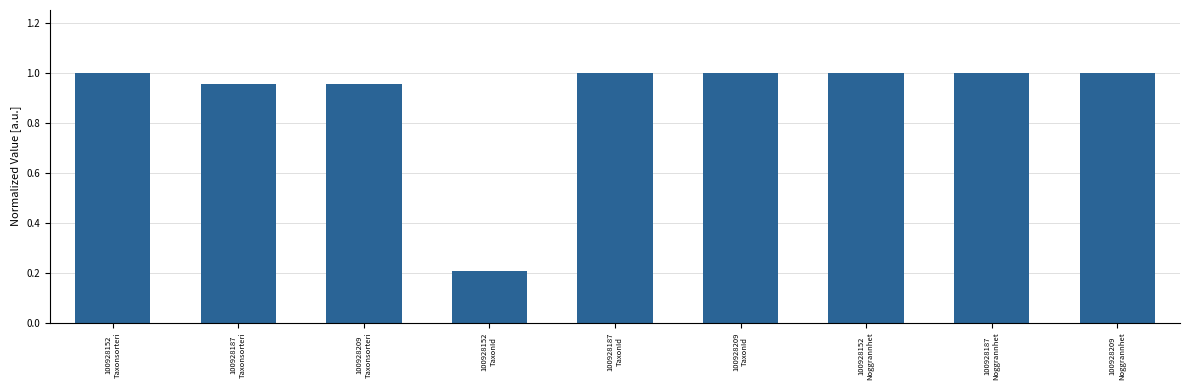

What is the average value?

0.9